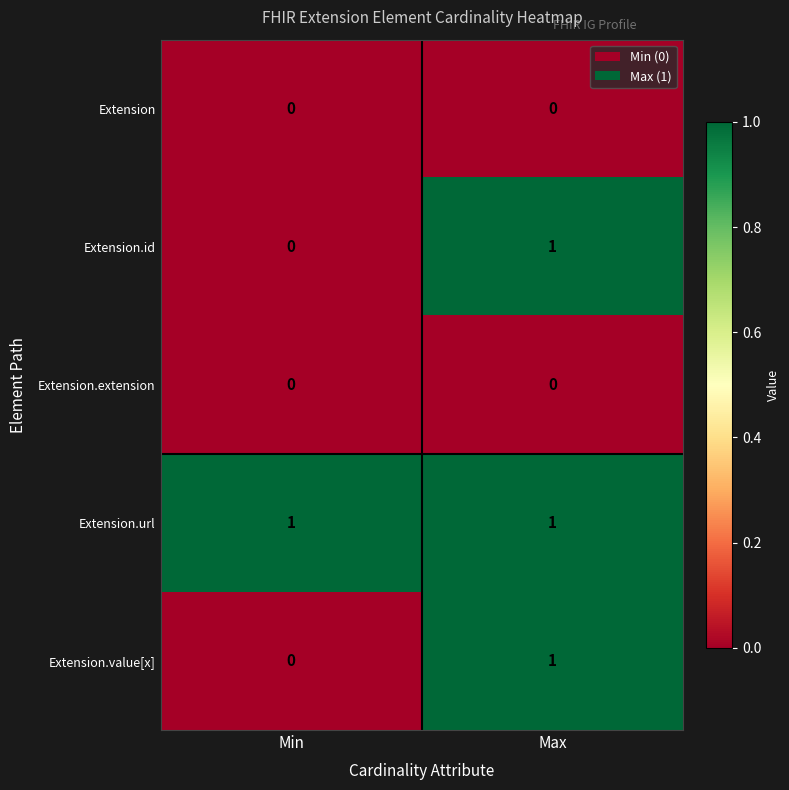

True or false: Extension.id has a value of 0 at Min.

True